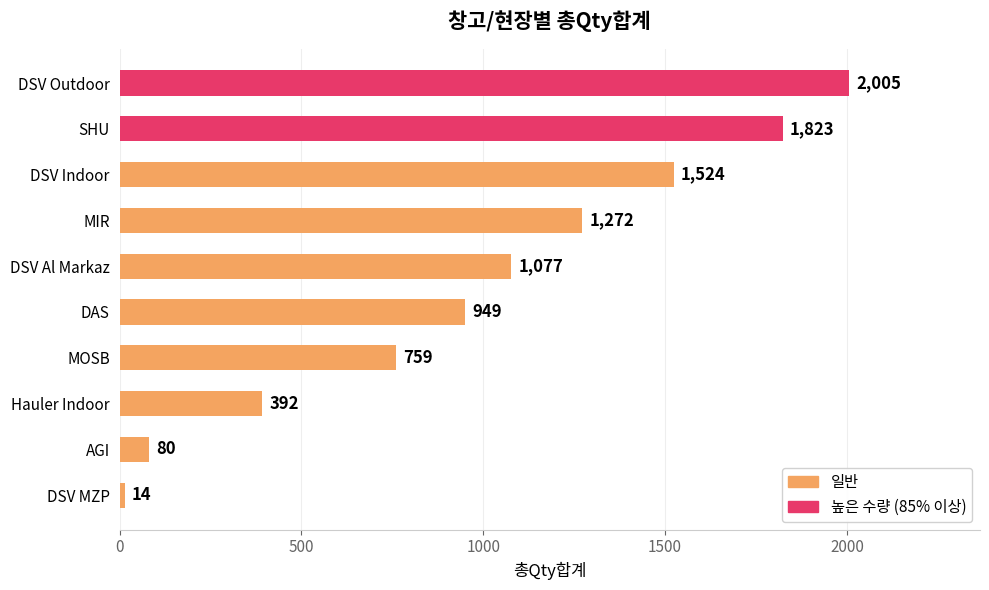

Reading bottom to top, what are all the values shown in this chart?

14	80	392	759	949	1077	1272	1524	1823	2005